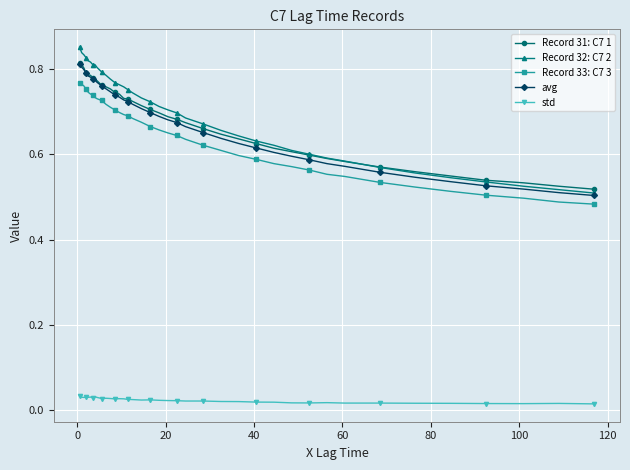

Which series has the largest range (max minus min)?

Record 32: C7 2